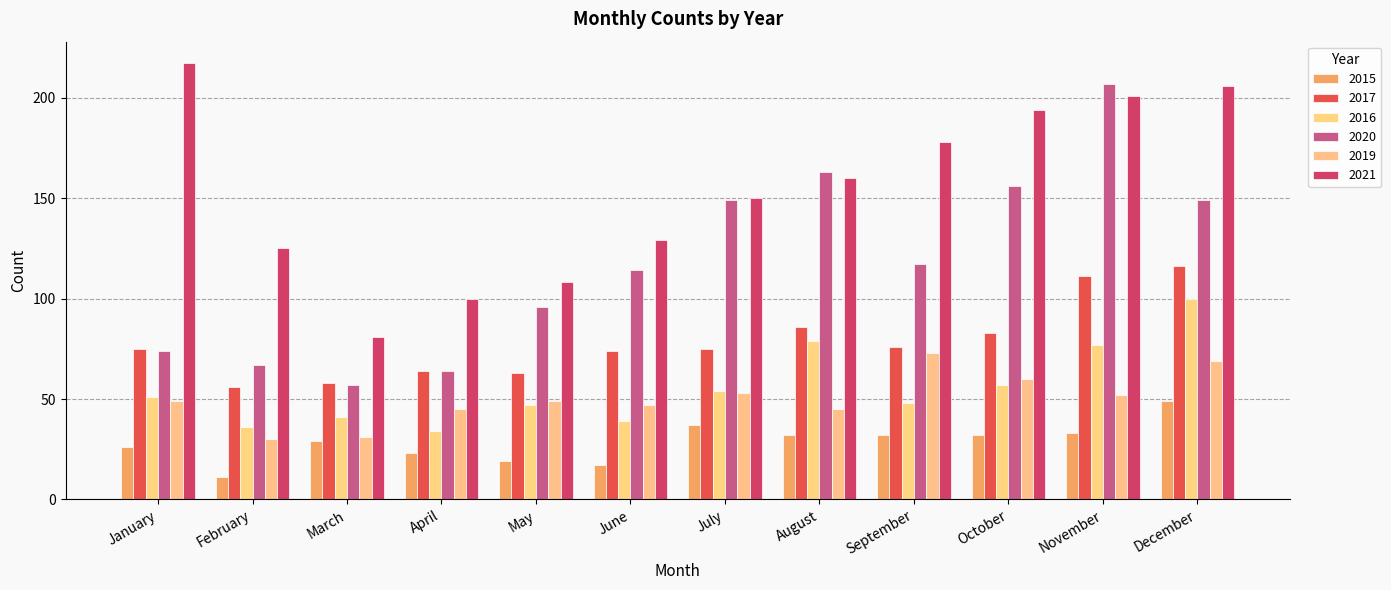

How many bars are there in total?

72